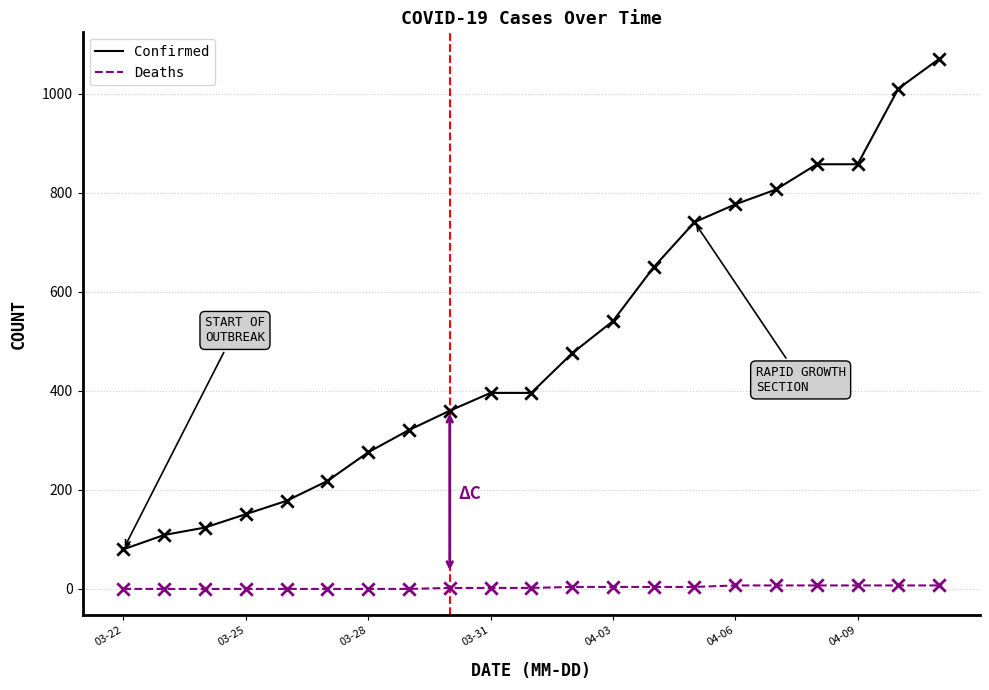

Which series has the largest total across all categories?

Confirmed